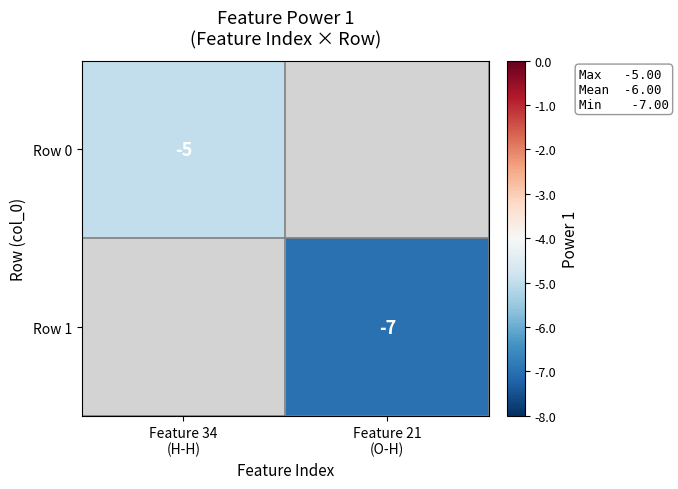

At which category does the chart reach its minimum across all series?

Feature 21
(O-H)